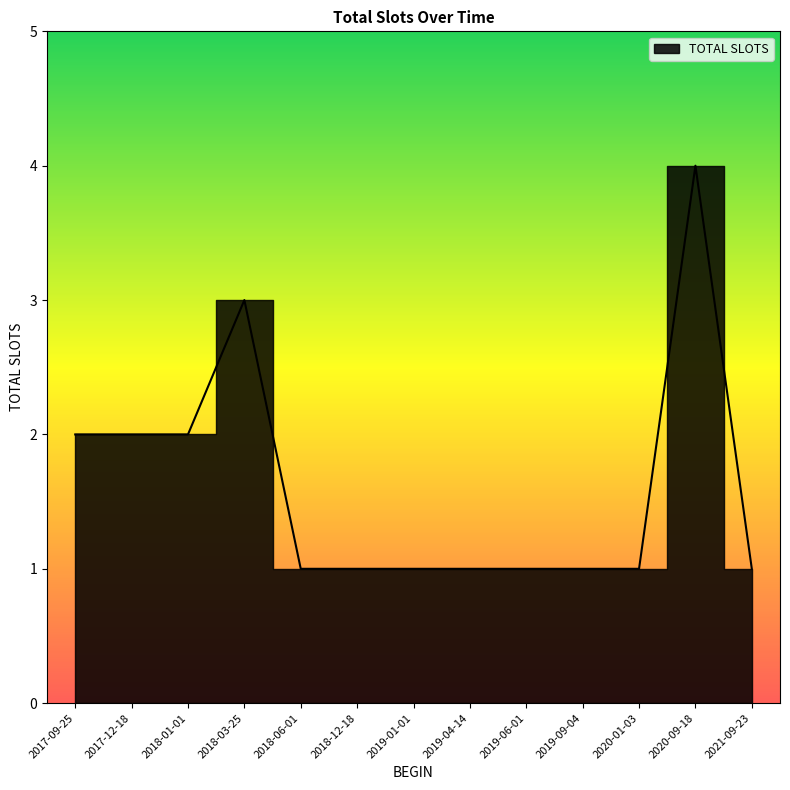

Rank the categories by value from highest to lowest.

2020-09-18, 2018-03-25, 2017-09-25, 2017-12-18, 2018-01-01, 2018-06-01, 2018-12-18, 2019-01-01, 2019-04-14, 2019-06-01, 2019-09-04, 2020-01-03, 2021-09-23